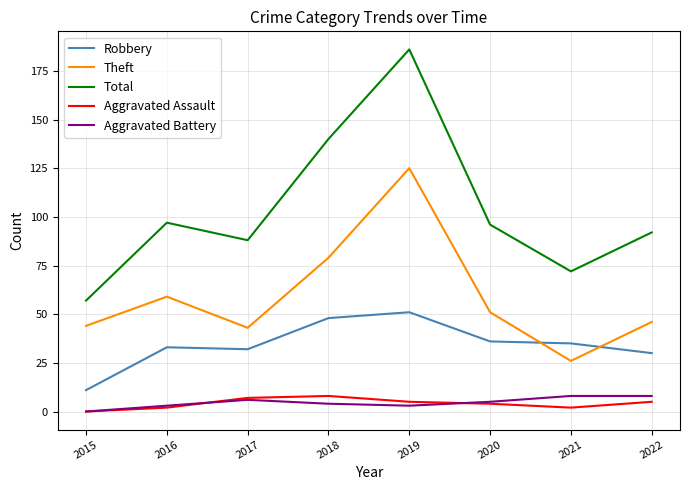

What is the approximate value of Total at 2020?

96